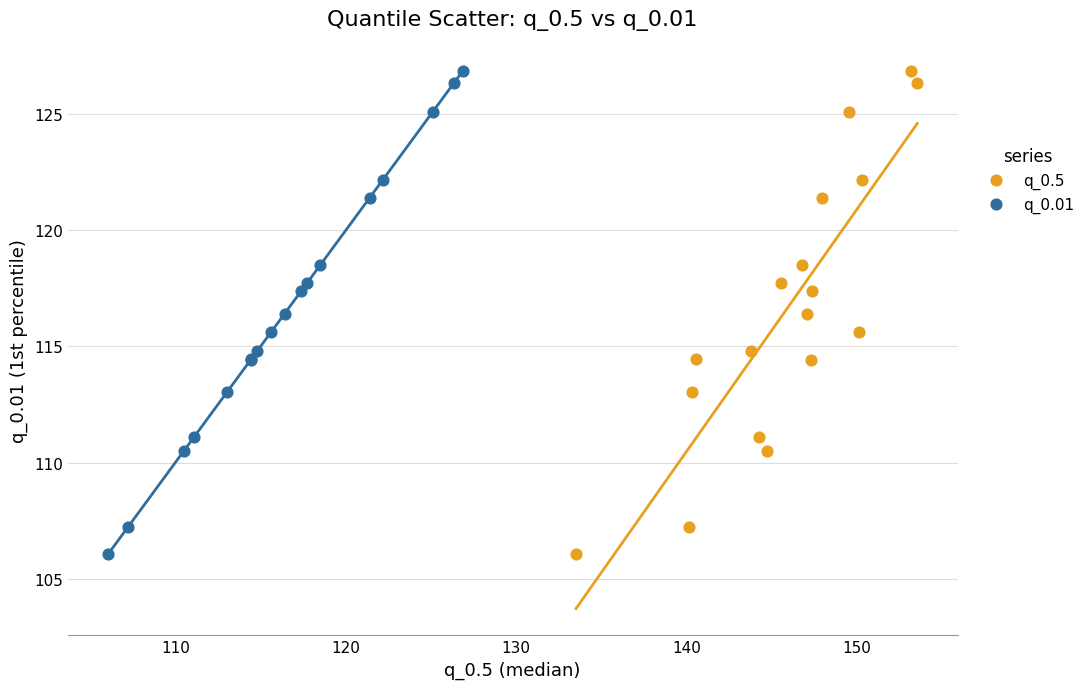

What are all the series names shown in the legend?

q_0.5, q_0.01